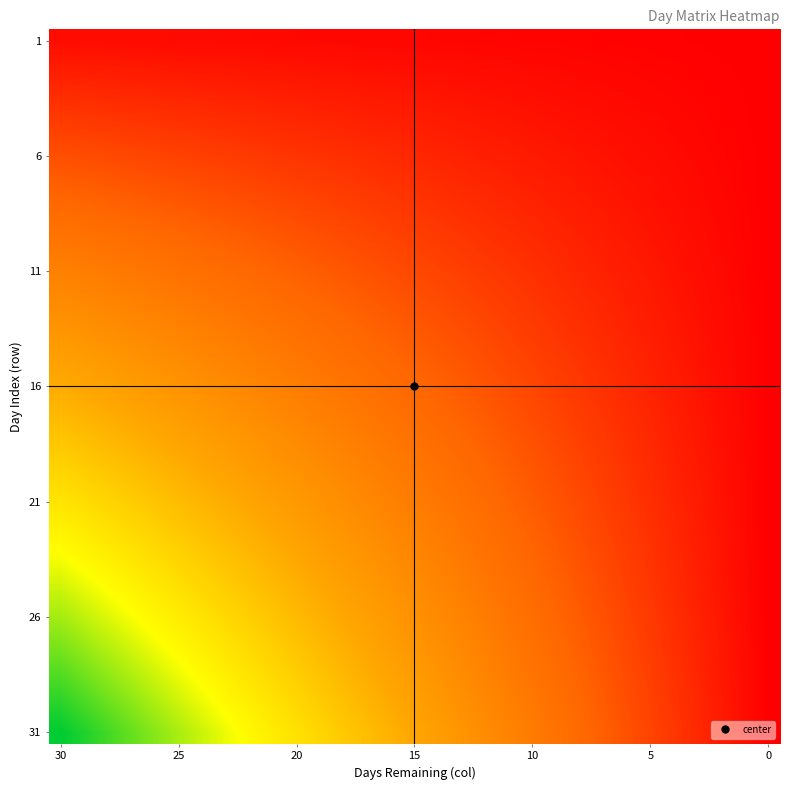

At which category does the chart reach its peak across all series?

30